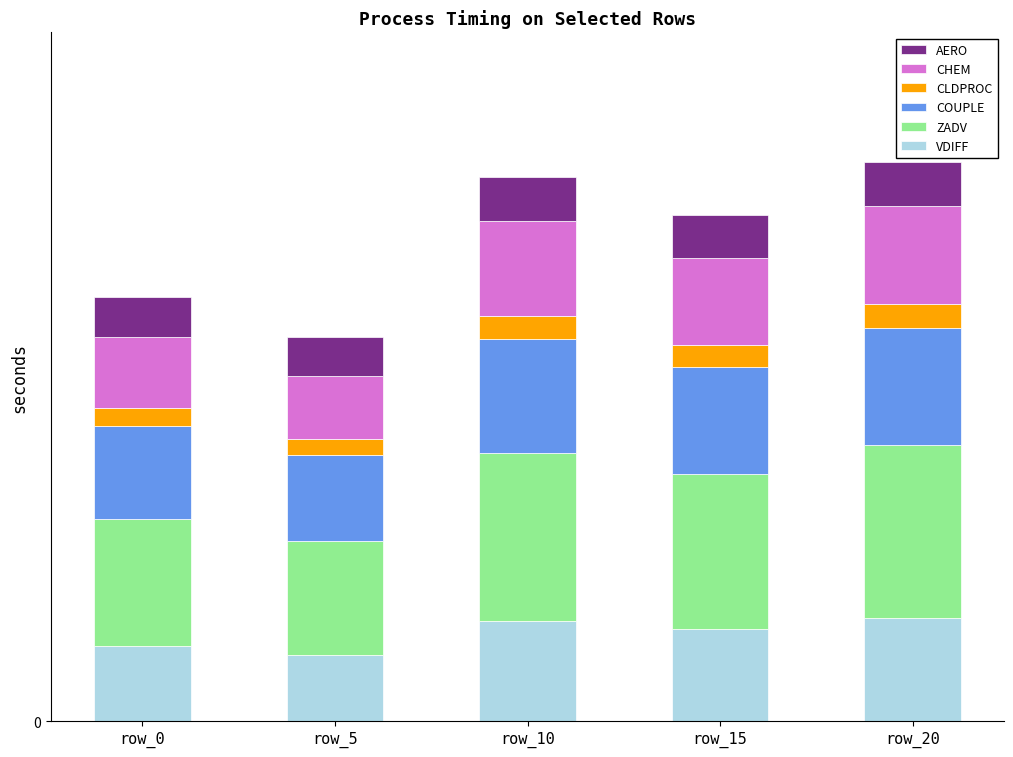

What are all the series names shown in the legend?

AERO, CHEM, CLDPROC, COUPLE, ZADV, VDIFF